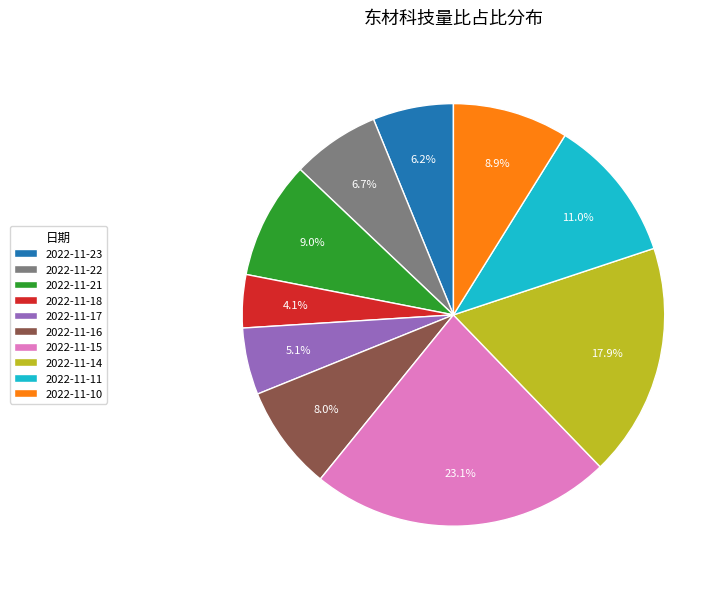

Between 2022-11-21 and 2022-11-17, which is larger?

2022-11-21